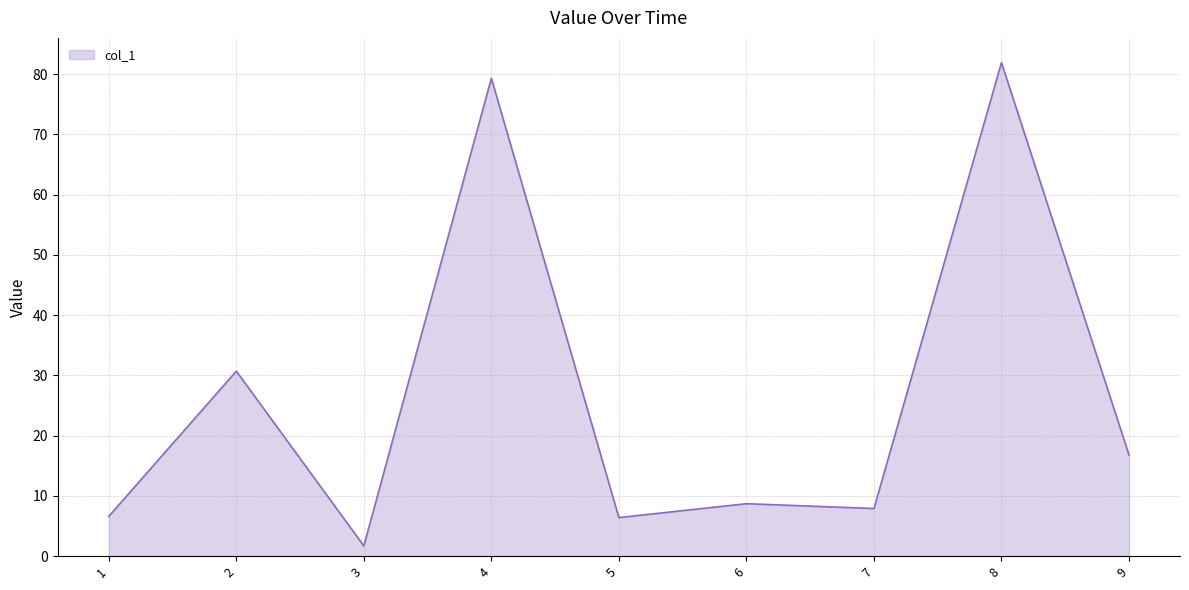

How many interior local peaks (higher than both neighbors) does the data have?

4